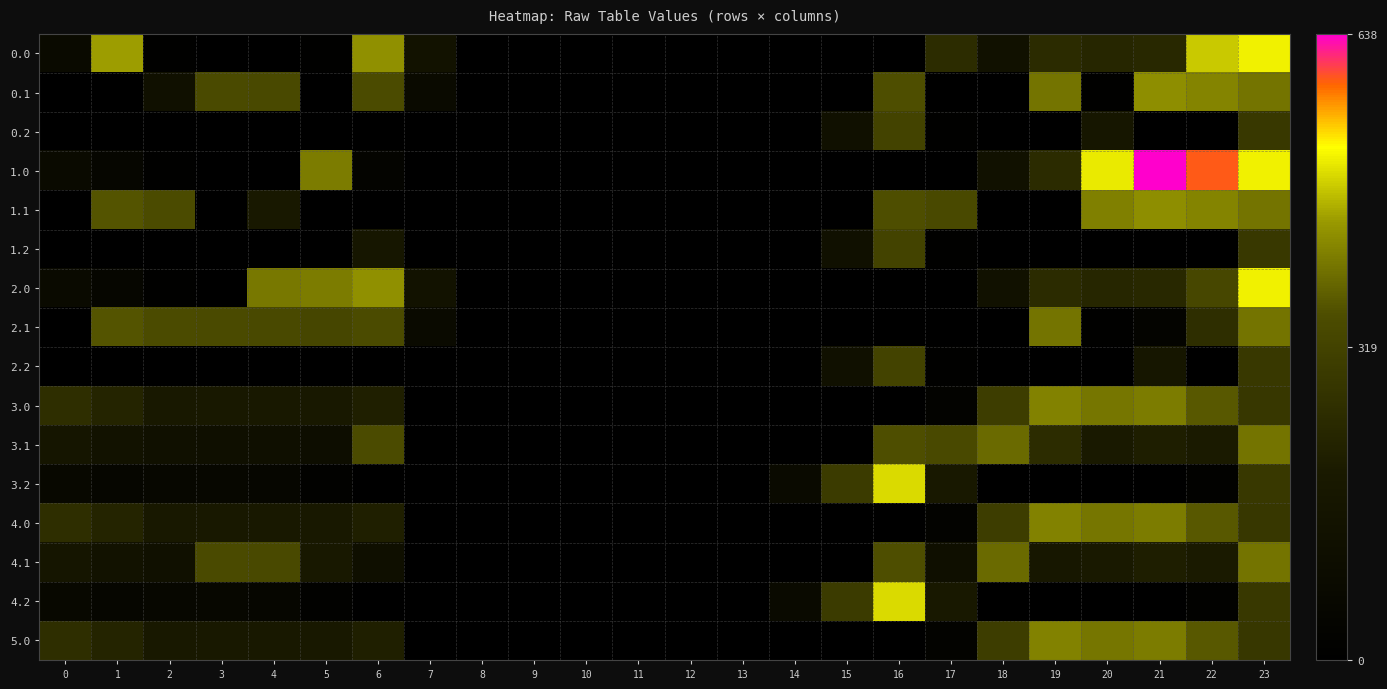

Reading left to right, what are all the values shown in this chart?

0.0: 0=82.0	1=449.5	2=10.3	3=4.4	4=4.9	5=10.8	6=435.0	7=136.4	8=0.0	9=0.0	10=0.0	11=0.0	12=0.0	13=0.0	14=0.0	15=0.0	16=0.0	17=250.3	18=129.6	19=244.5	20=229.9	21=238.4	22=482.7	23=511.3
0.1: 0=0.0	1=0.0	2=121.2	3=342.7	4=339.6	5=0.0	6=345.2	7=81.6	8=0.0	9=0.0	10=0.0	11=0.0	12=0.0	13=0.0	14=0.0	15=0.0	16=353.7	17=0.0	18=0.0	19=399.7	20=14.5	21=432.4	22=419.9	23=399.4
0.2: 0=0.0	1=0.0	2=0.0	3=0.0	4=0.0	5=0.0	6=0.0	7=0.0	8=0.0	9=0.0	10=0.0	11=0.0	12=0.0	13=0.0	14=0.0	15=122.2	16=321.2	17=9.5	18=0.0	19=0.0	20=169.1	21=0.0	22=0.0	23=287.5
1.0: 0=82.0	1=49.5	2=10.3	3=4.4	4=4.9	5=410.8	6=35.0	7=0.0	8=0.0	9=0.0	10=0.0	11=0.0	12=0.0	13=0.0	14=0.0	15=0.0	16=0.0	17=0.0	18=129.6	19=244.5	20=506.9	21=638.4	22=592.3	23=511.3
1.1: 0=0.0	1=361.1	2=347.9	3=0.0	4=180.9	5=0.0	6=0.0	7=0.0	8=0.0	9=0.0	10=0.0	11=0.0	12=0.0	13=0.0	14=0.0	15=0.0	16=353.7	17=340.1	18=0.0	19=0.0	20=414.5	21=432.4	22=419.9	23=399.4
1.2: 0=0.0	1=0.0	2=0.0	3=0.0	4=0.0	5=0.0	6=169.1	7=0.0	8=0.0	9=0.0	10=0.0	11=0.0	12=0.0	13=0.0	14=0.0	15=122.2	16=321.2	17=9.5	18=0.0	19=0.0	20=0.0	21=0.0	22=0.0	23=287.5
2.0: 0=82.0	1=49.5	2=10.3	3=4.4	4=404.9	5=410.8	6=435.0	7=136.4	8=0.0	9=0.0	10=0.0	11=0.0	12=0.0	13=0.0	14=0.0	15=0.0	16=0.0	17=0.0	18=129.6	19=244.5	20=229.9	21=238.4	22=333.0	23=511.3
2.1: 0=0.0	1=361.1	2=347.9	3=342.7	4=339.6	5=329.5	6=345.2	7=81.6	8=0.0	9=0.0	10=0.0	11=0.0	12=0.0	13=0.0	14=0.0	15=0.0	16=0.0	17=0.0	18=0.0	19=399.7	20=14.5	21=32.4	22=256.2	23=399.4
2.2: 0=0.0	1=0.0	2=0.0	3=0.0	4=0.0	5=0.0	6=0.0	7=0.0	8=0.0	9=0.0	10=0.0	11=0.0	12=0.0	13=0.0	14=0.0	15=122.2	16=321.2	17=9.5	18=0.0	19=0.0	20=0.0	21=169.1	22=0.0	23=287.5
3.0: 0=255.0	1=222.5	2=183.3	3=177.4	4=177.9	5=183.8	6=208.0	7=0.0	8=0.0	9=0.0	10=0.0	11=0.0	12=0.0	13=0.0	14=0.0	15=0.0	16=0.0	17=23.3	18=302.6	19=417.5	20=402.9	21=411.4	22=365.3	23=286.7
3.1: 0=157.6	1=134.1	2=120.9	3=115.7	4=112.6	5=102.5	6=345.2	7=0.0	8=0.0	9=0.0	10=0.0	11=0.0	12=0.0	13=0.0	14=0.0	15=0.0	16=353.7	17=340.1	18=388.5	19=251.3	20=187.5	21=205.4	22=192.9	23=399.4
3.2: 0=60.1	1=45.7	2=58.5	3=54.0	4=47.4	5=21.1	6=0.0	7=0.0	8=0.0	9=0.0	10=0.0	11=0.0	12=0.0	13=0.0	14=74.9	15=295.2	16=494.2	17=182.5	18=0.0	19=0.0	20=0.0	21=0.0	22=20.4	23=287.5
4.0: 0=255.0	1=222.5	2=183.3	3=177.4	4=177.9	5=183.8	6=208.0	7=0.0	8=0.0	9=0.0	10=0.0	11=0.0	12=0.0	13=0.0	14=0.0	15=0.0	16=0.0	17=23.3	18=302.6	19=417.5	20=402.9	21=411.4	22=365.3	23=286.7
4.1: 0=157.6	1=134.1	2=120.9	3=342.7	4=339.6	5=181.2	6=118.2	7=0.0	8=0.0	9=0.0	10=0.0	11=0.0	12=0.0	13=0.0	14=0.0	15=0.0	16=353.7	17=113.1	18=388.5	19=172.7	20=187.5	21=205.4	22=192.9	23=399.4
4.2: 0=60.1	1=45.7	2=58.5	3=54.0	4=47.4	5=21.1	6=0.0	7=0.0	8=0.0	9=0.0	10=0.0	11=0.0	12=0.0	13=0.0	14=74.9	15=295.2	16=494.2	17=182.5	18=0.0	19=0.0	20=0.0	21=0.0	22=20.4	23=287.5
5.0: 0=255.0	1=222.5	2=183.3	3=177.4	4=177.9	5=183.8	6=208.0	7=0.0	8=0.0	9=0.0	10=0.0	11=0.0	12=0.0	13=0.0	14=0.0	15=0.0	16=0.0	17=23.3	18=302.6	19=417.5	20=402.9	21=411.4	22=365.3	23=286.7